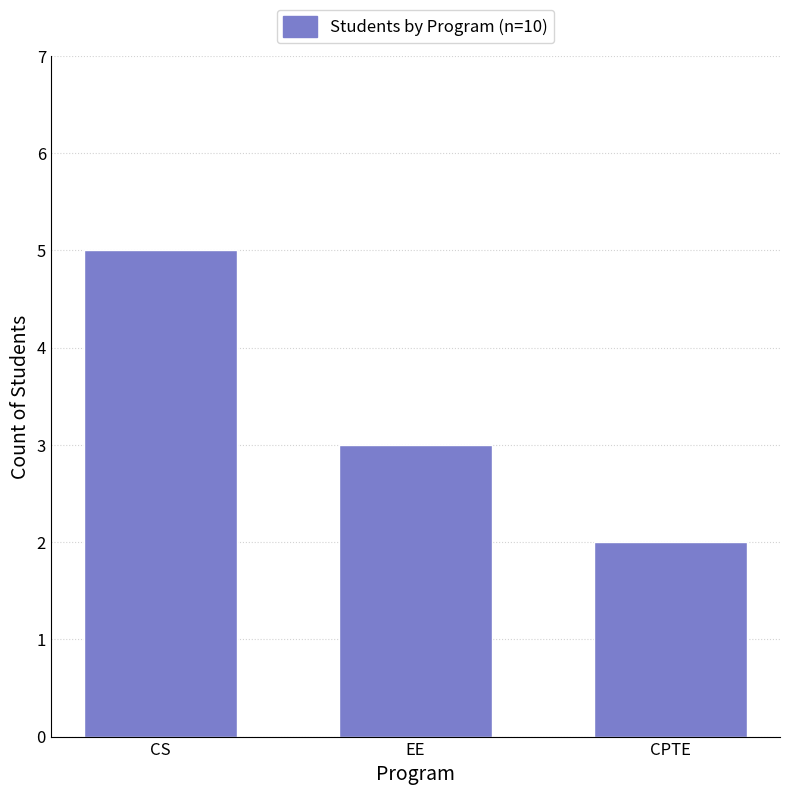

Reading left to right, what are all the values shown in this chart?

CS=5	EE=3	CPTE=2